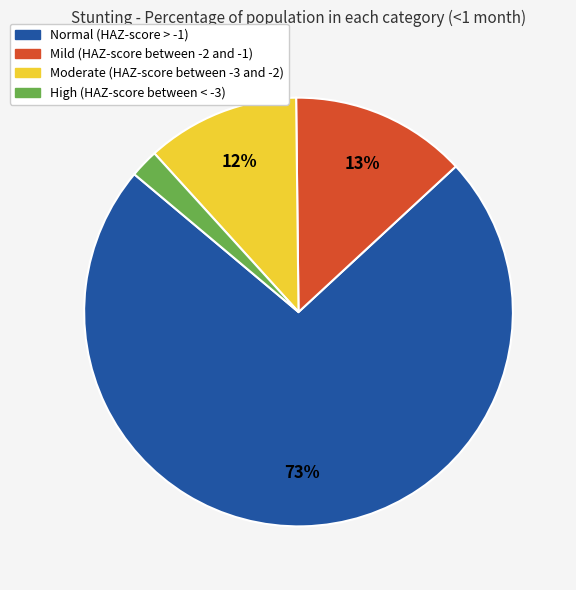

Which slice is the largest?

Normal (HAZ-score > -1)